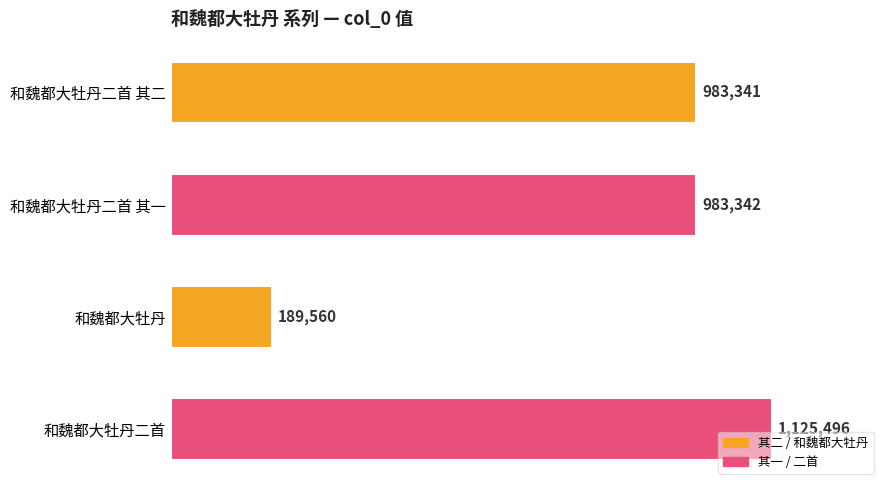

Are the bars horizontal?

Yes